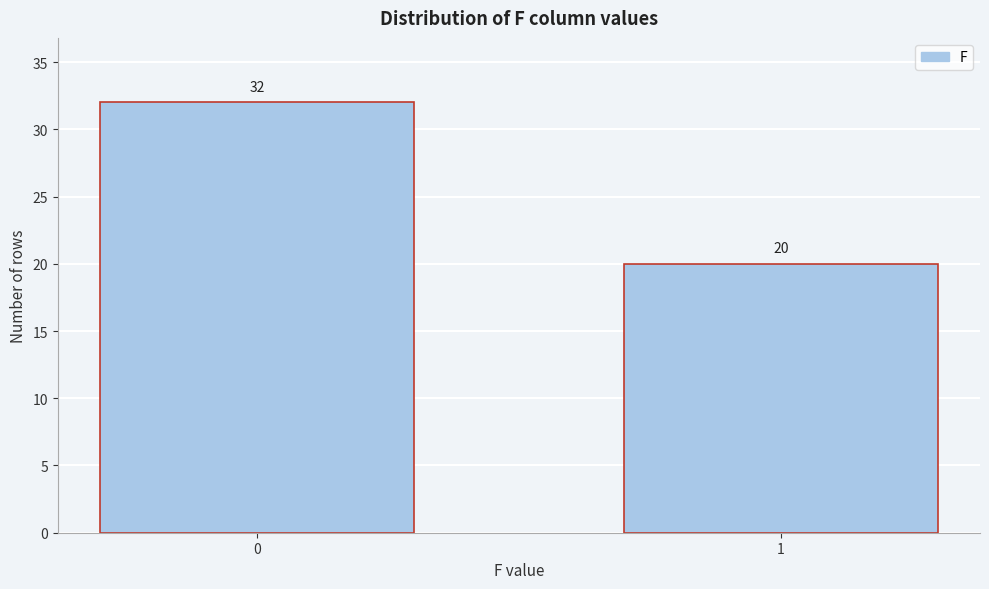

Reading left to right, extract all data points from this chart.

32	20